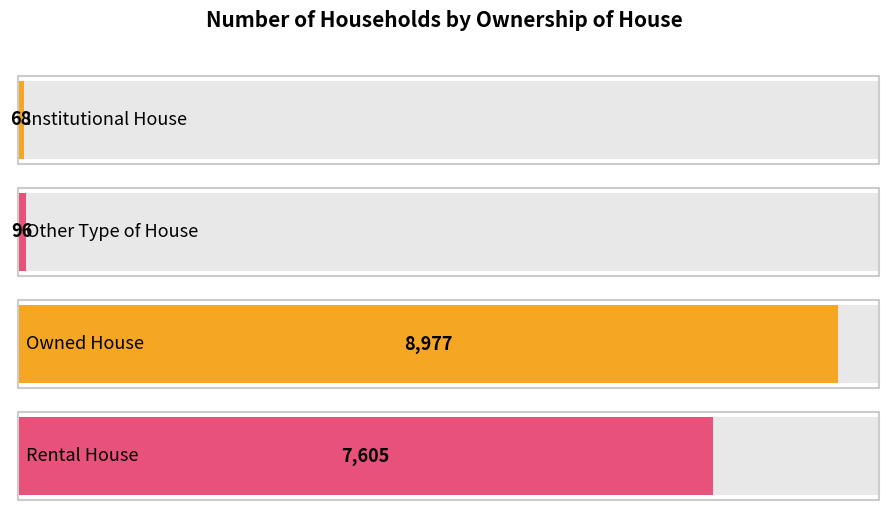

Which label corresponds to the largest value in the chart?

Owned House